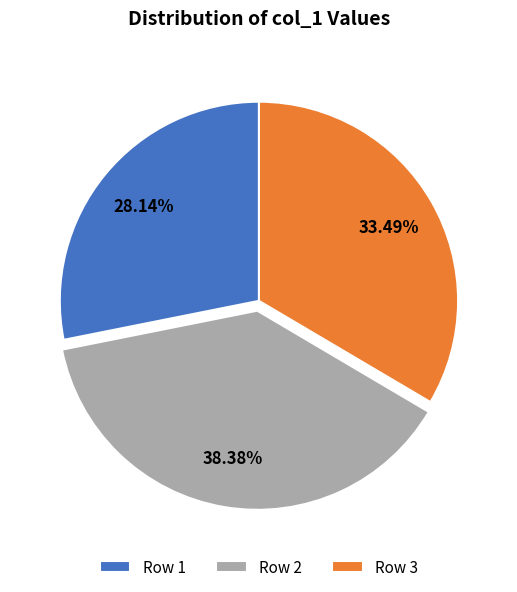

What percentage is the Row 1 slice, to the nearest percent?

28%